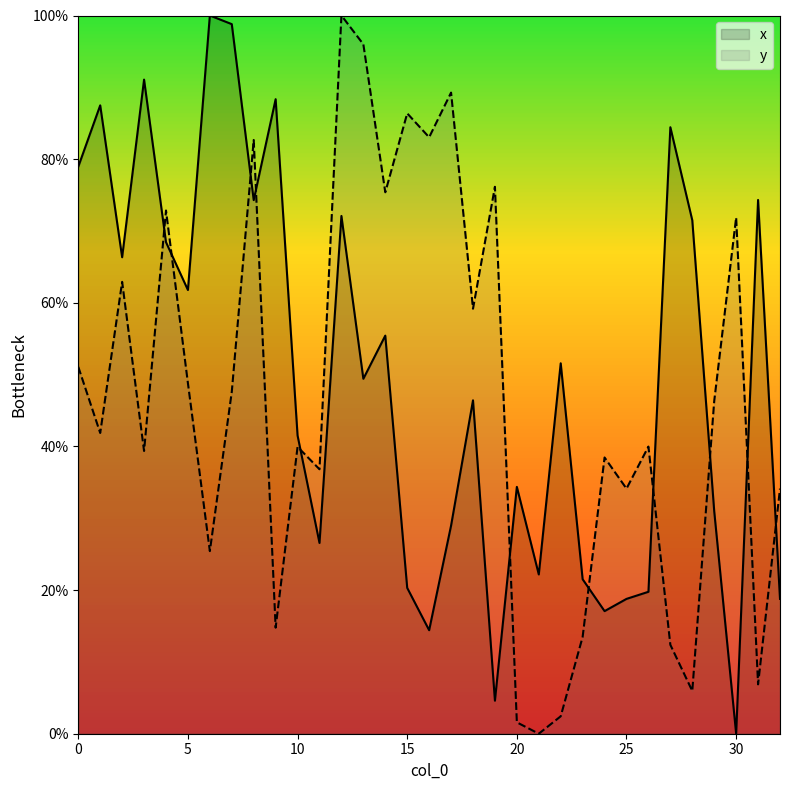

True or false: x and y intersect in this chart.

True